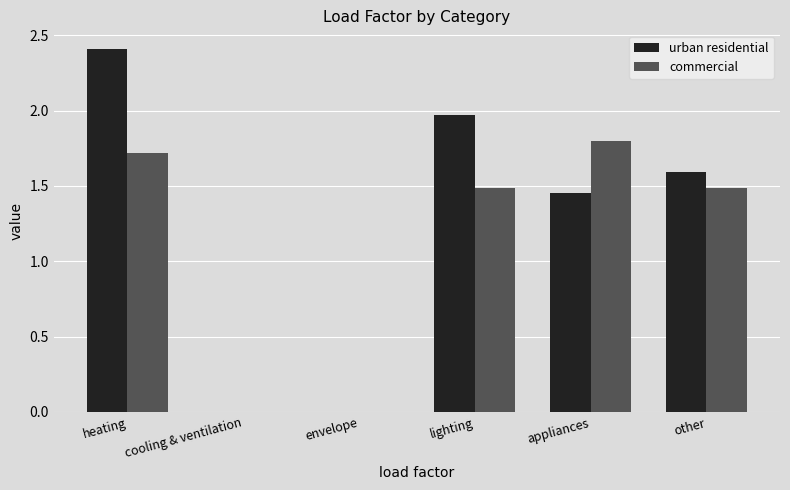

What is the sum of all commercial values?

6.5